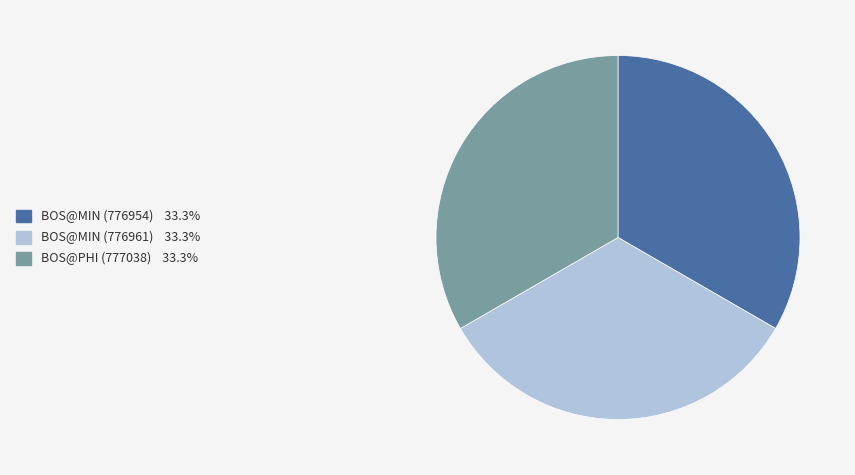

Approximately how many times larger is the value at BOS@MIN (776961) compared to BOS@PHI (777038)?

1.0